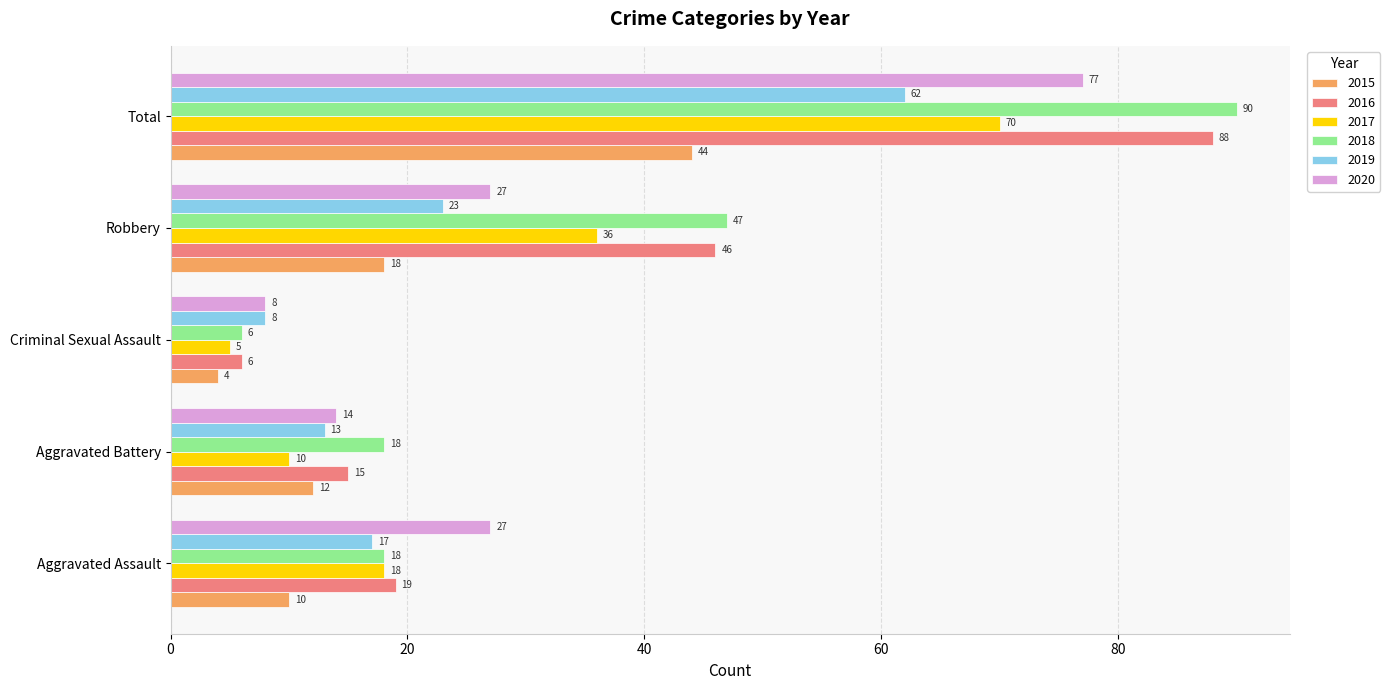

Which series has the widest spread of values?

2018